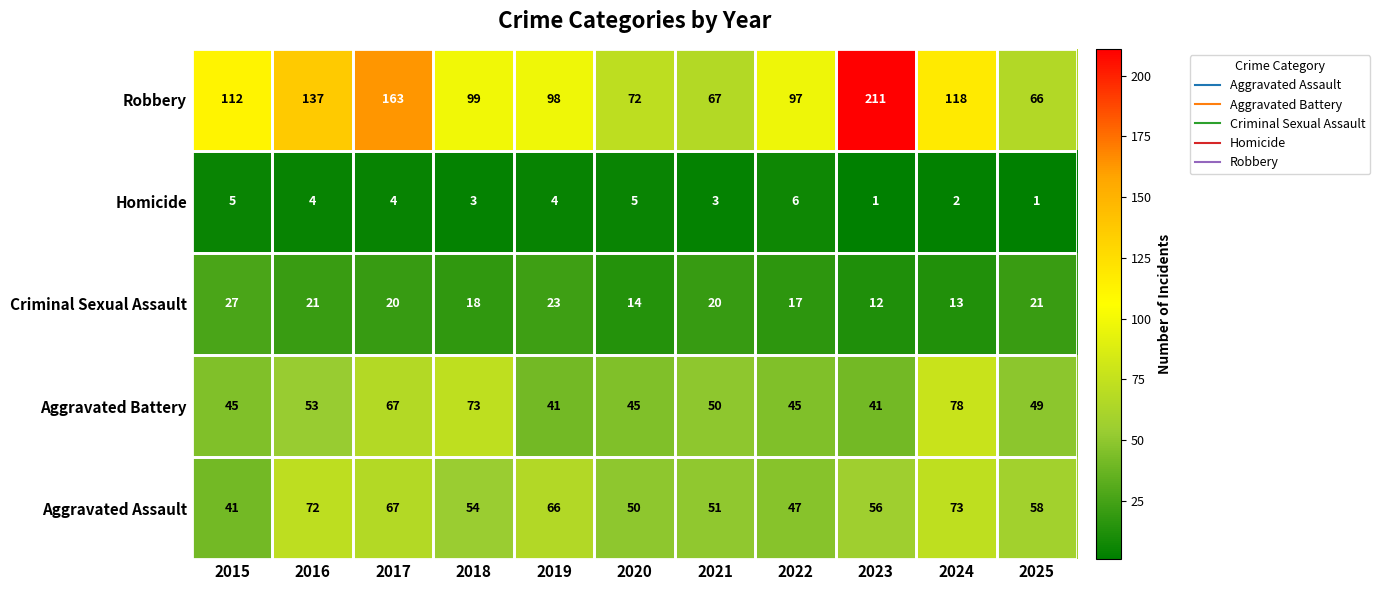

Read the Aggravated Assault value at 2022.

47